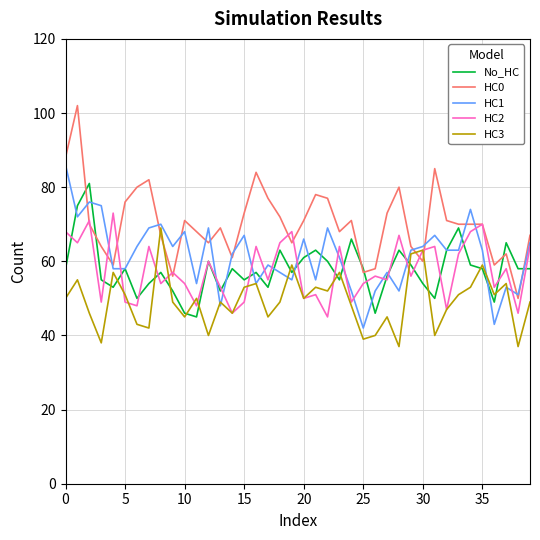

Which series has the largest total across all categories?

HC0